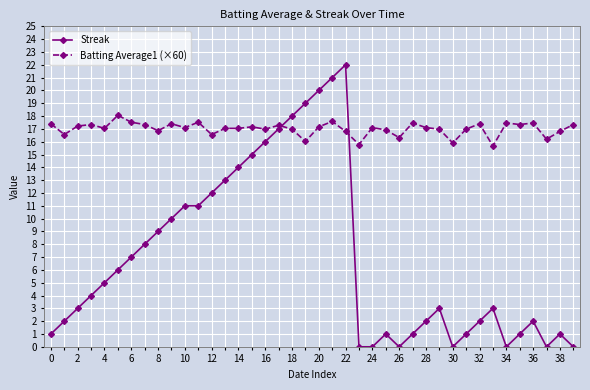

Which series has the largest total across all categories?

Batting Average1 (×60)